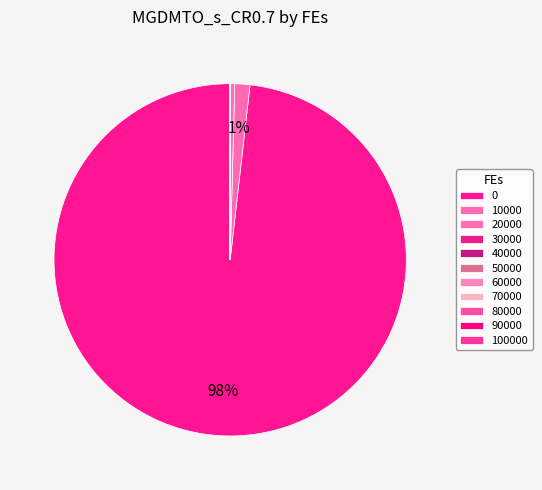

Is 0 the majority of the pie?

Yes